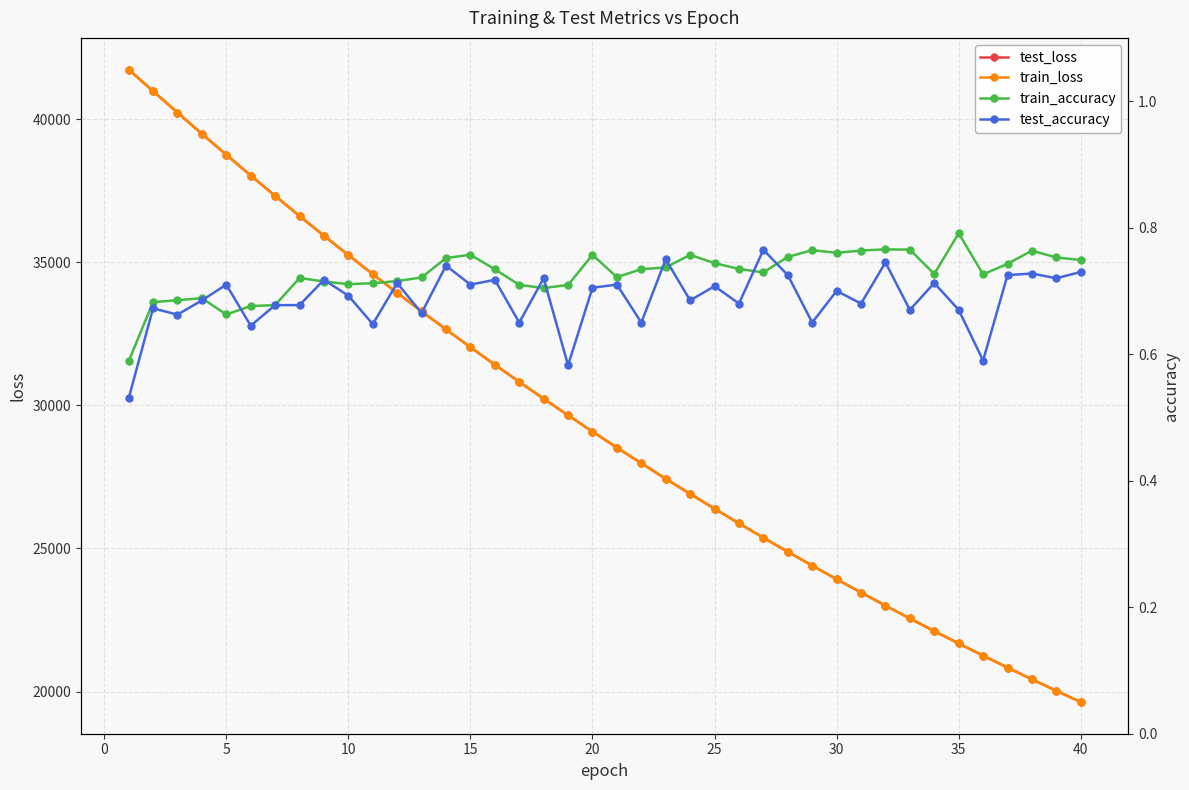

Reading right to left, list all the values displayed in this chart.

test_loss: 19632.4	20027.1	20429.0	20838.5	21255.8	21680.1	22113.3	22553.9	23002.8	23460.3	23925.9	24400.2	24883.4	25375.4	25876.6	26387.8	26906.8	27436.4	27975.4	28523.8	29082.6	29651.6	30230.7	30820.1	31419.9	32030.7	32652.4	33285.3	33928.7	34584.1	35249.3	35926.8	36615.7	37317.8	38029.1	38754.0	39486.7	40228.2	40978.3	41731.9
train_loss: 19632.0	20026.5	20428.3	20838.0	21254.9	21679.5	22112.8	22553.3	23002.4	23459.6	23925.4	24399.6	24883.0	25375.1	25876.2	26386.7	26906.3	27435.9	27974.4	28523.5	29081.7	29650.9	30230.5	30819.3	31419.6	32030.0	32651.8	33284.1	33928.2	34583.3	35249.4	35926.2	36615.2	37317.7	38028.3	38754.2	39486.3	40228.1	40978.2	41728.9
train_accuracy: 0.7	0.8	0.8	0.7	0.7	0.8	0.7	0.8	0.8	0.8	0.8	0.8	0.8	0.7	0.7	0.7	0.8	0.7	0.7	0.7	0.8	0.7	0.7	0.7	0.7	0.8	0.8	0.7	0.7	0.7	0.7	0.7	0.7	0.7	0.7	0.7	0.7	0.7	0.7	0.6
test_accuracy: 0.7	0.7	0.7	0.7	0.6	0.7	0.7	0.7	0.7	0.7	0.7	0.7	0.7	0.8	0.7	0.7	0.7	0.8	0.7	0.7	0.7	0.6	0.7	0.7	0.7	0.7	0.7	0.7	0.7	0.6	0.7	0.7	0.7	0.7	0.6	0.7	0.7	0.7	0.7	0.5